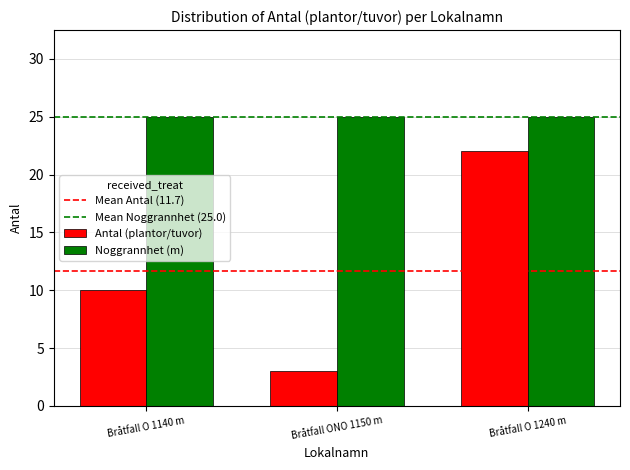

What is the difference between the highest and lowest values at Bråtfall ONO 1150 m?

22